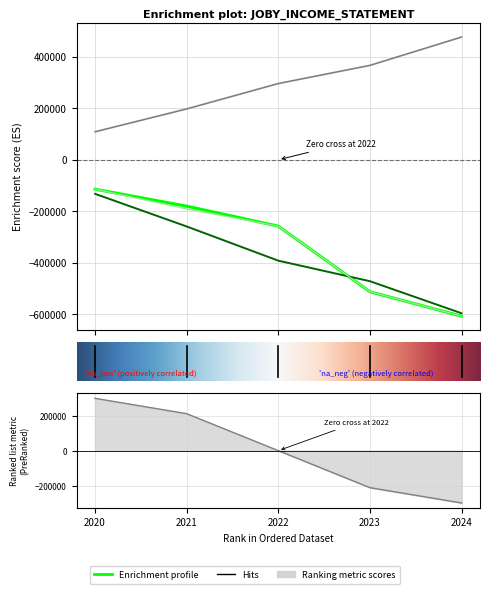

True or false: Research Development has more than 0 interior local peaks.

False